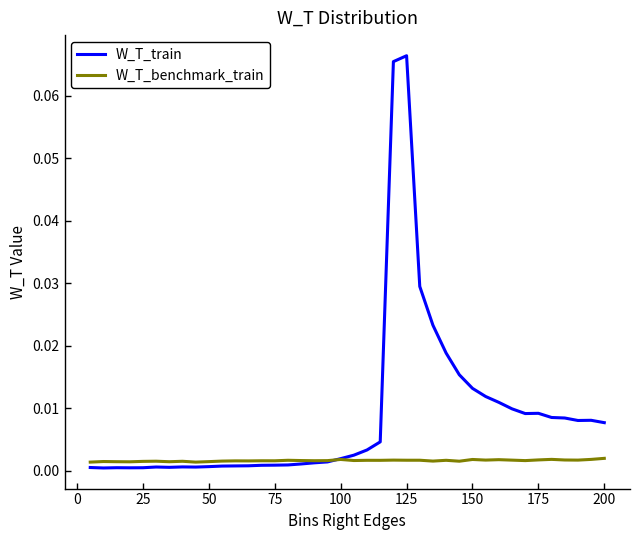

Which series has the widest spread of values?

W_T_train